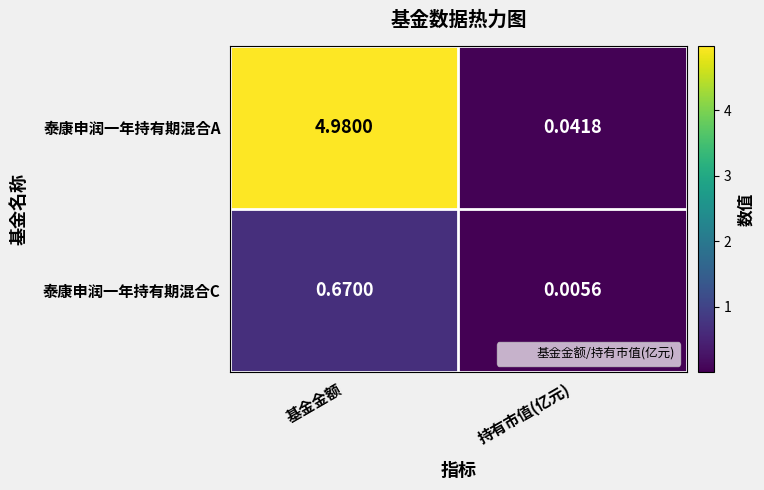

Which series has the largest range (max minus min)?

泰康申润一年持有期混合A